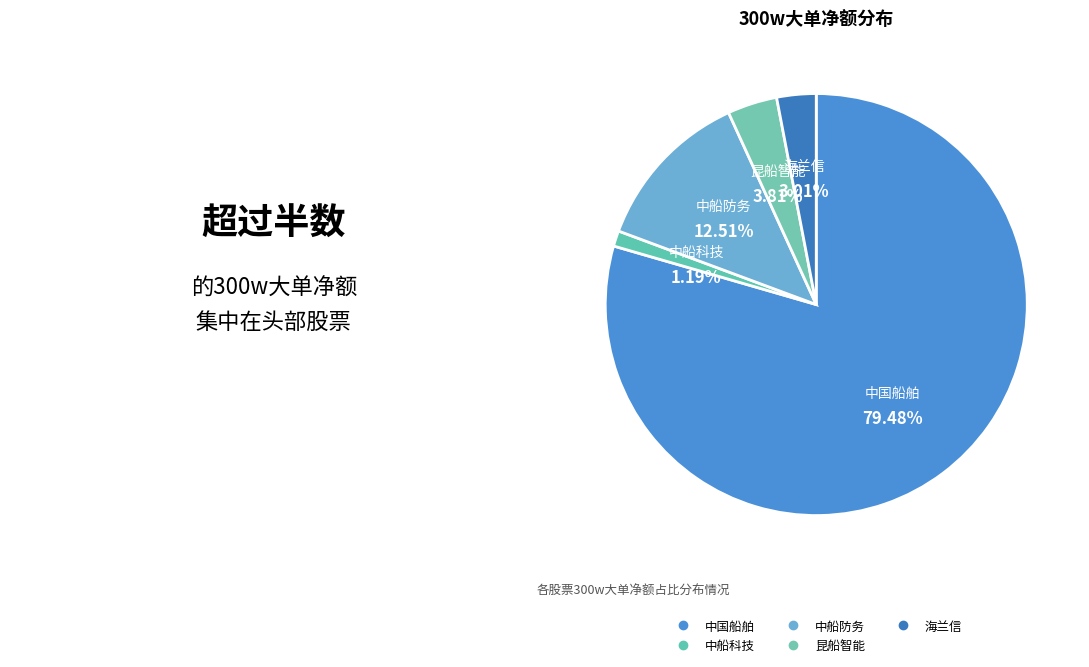

To the nearest percent, what portion does 中船科技 represent?

1%